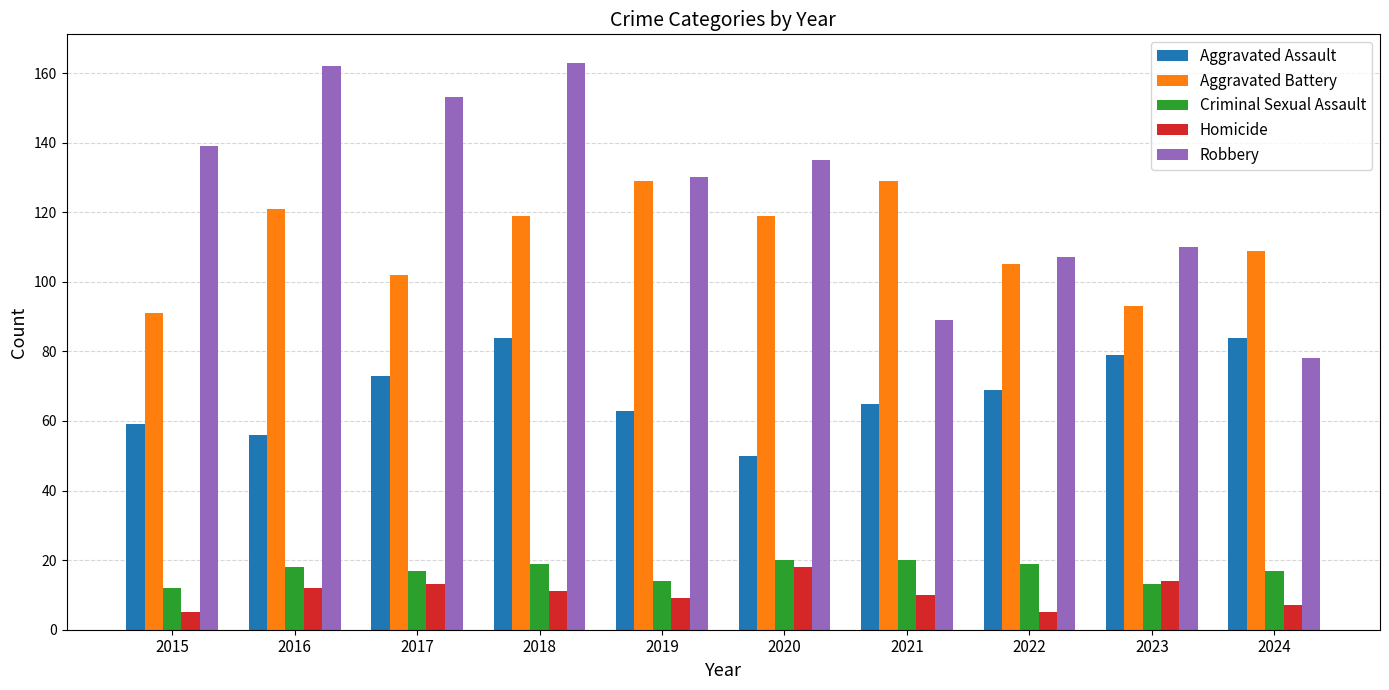

At which category is the sum across all series the highest?

2018